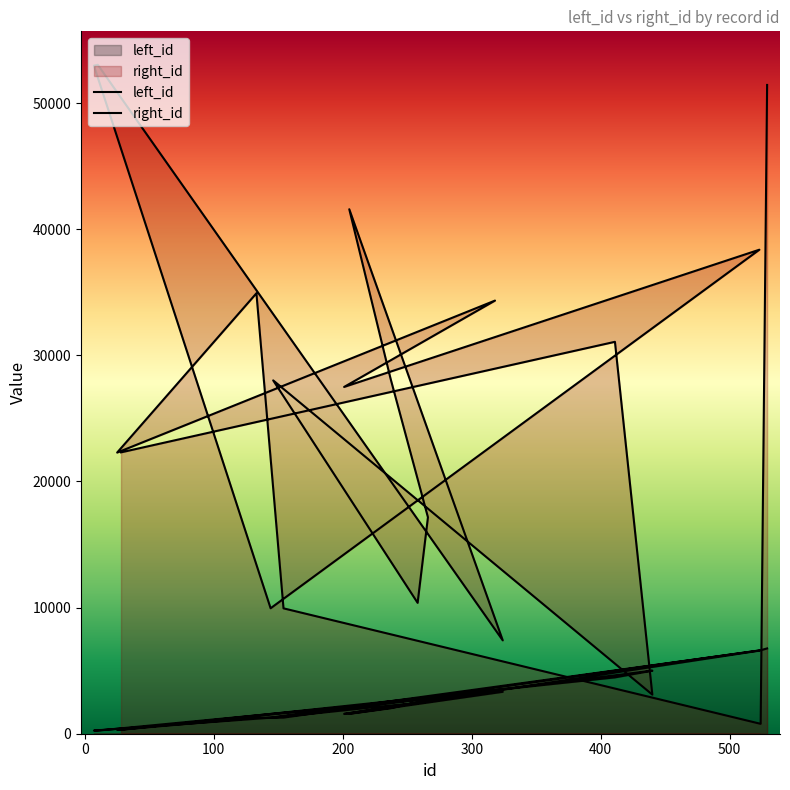

At which category is the sum across all series the highest?

529